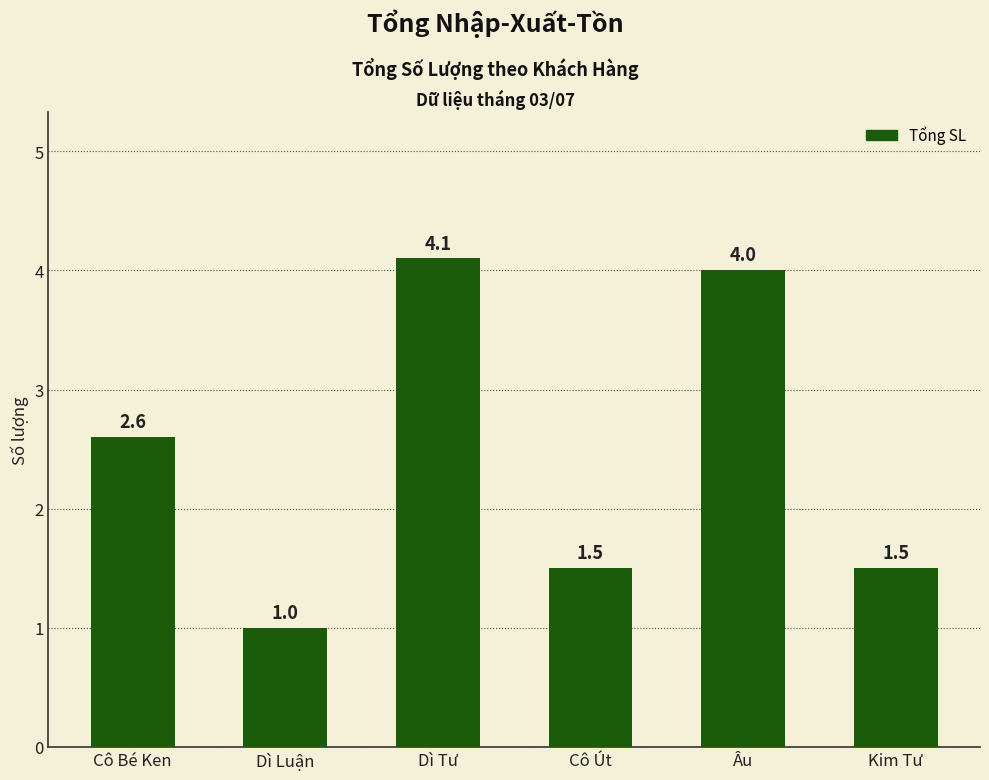

Where does the data first go above 2?

Cô Bé Ken